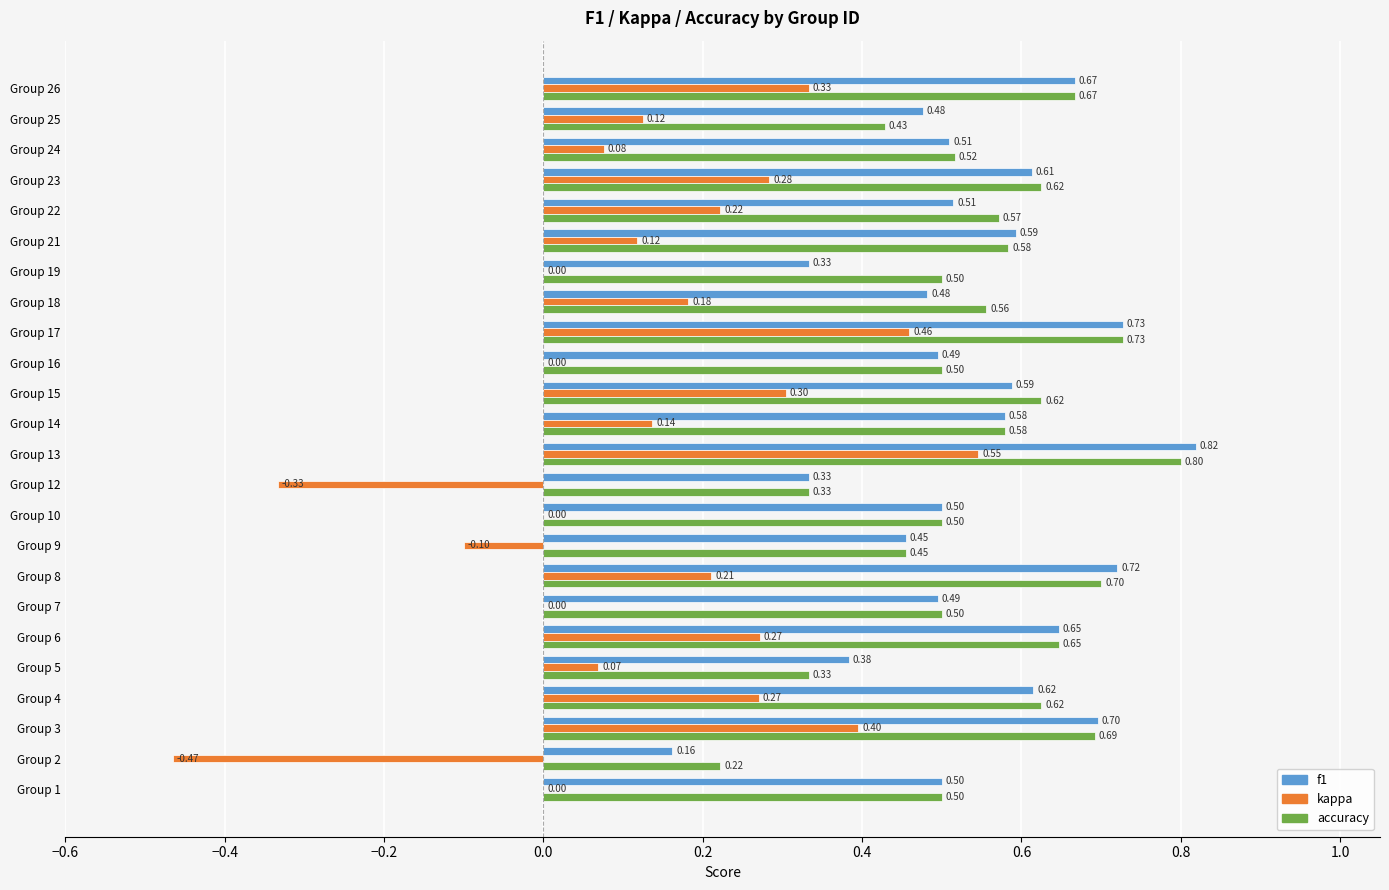

Which series changed the most between Group 9 and Group 17?

kappa